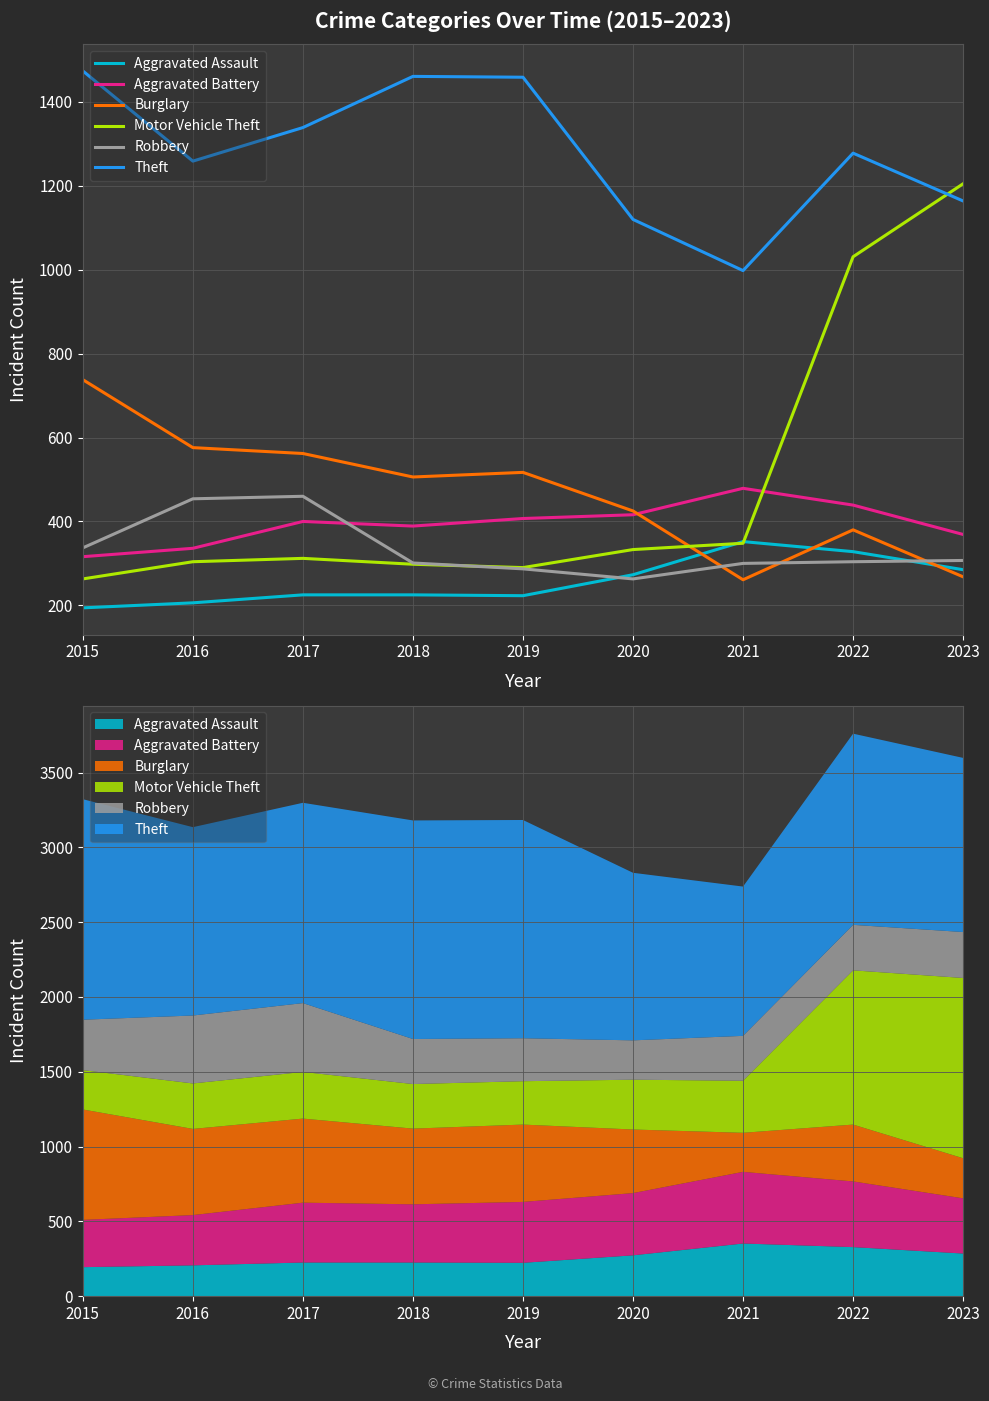

At which category is the sum across all series the highest?

2022